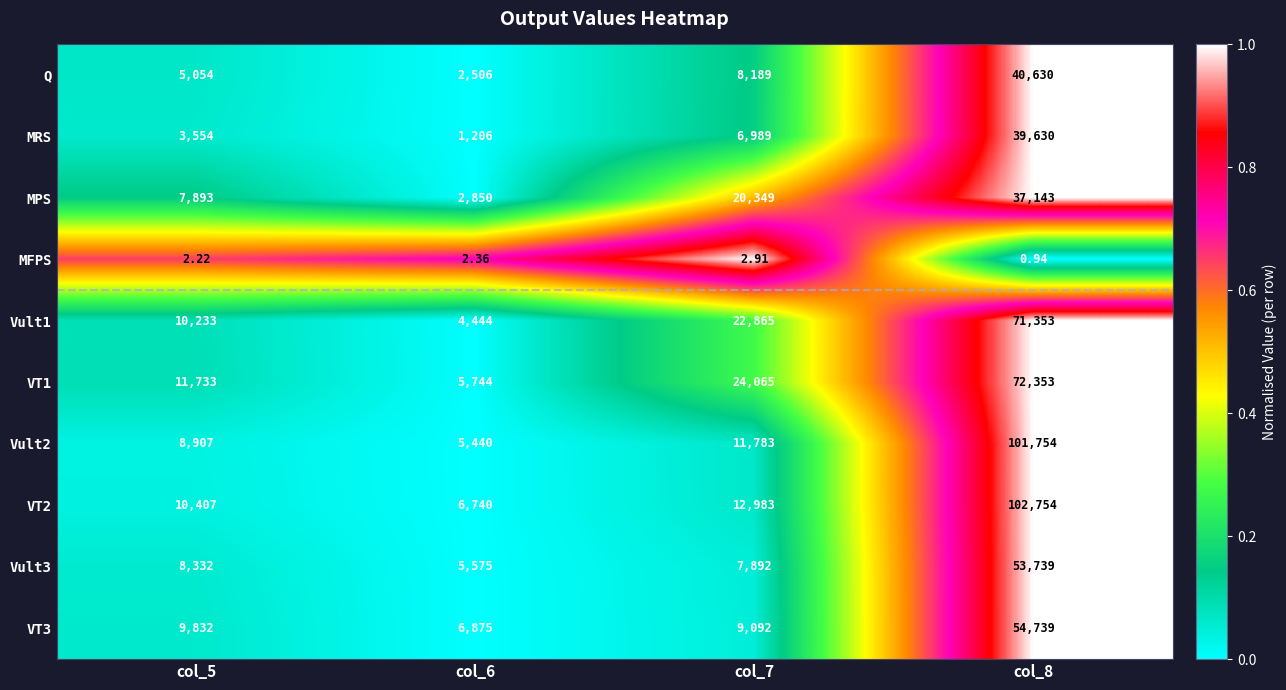

Is the value of VT1 at col_8 greater than the value of Vult3 at col_7?

Yes